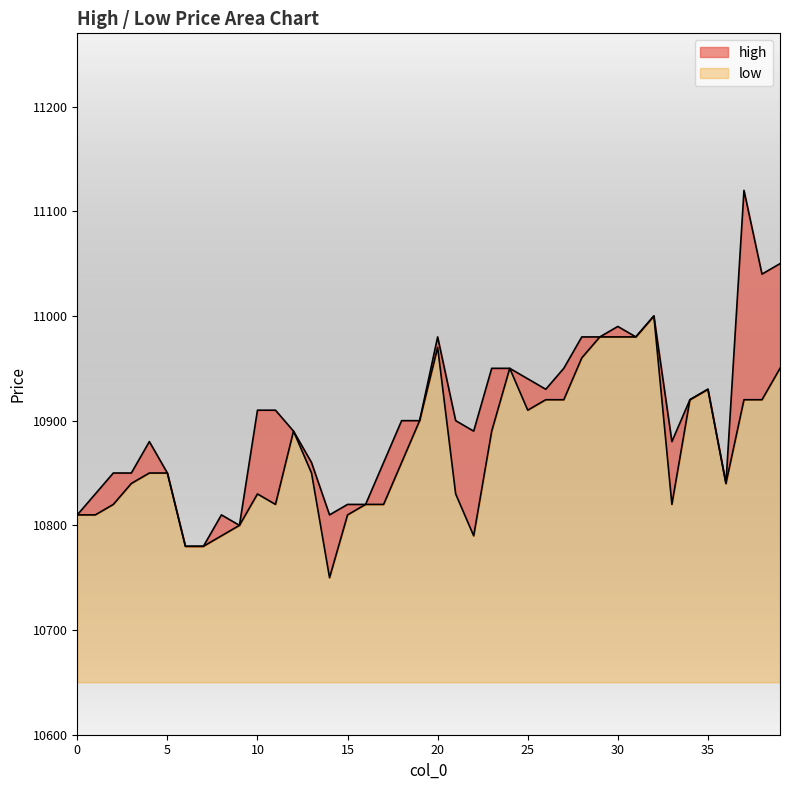

True or false: high and low cross at least once.

False